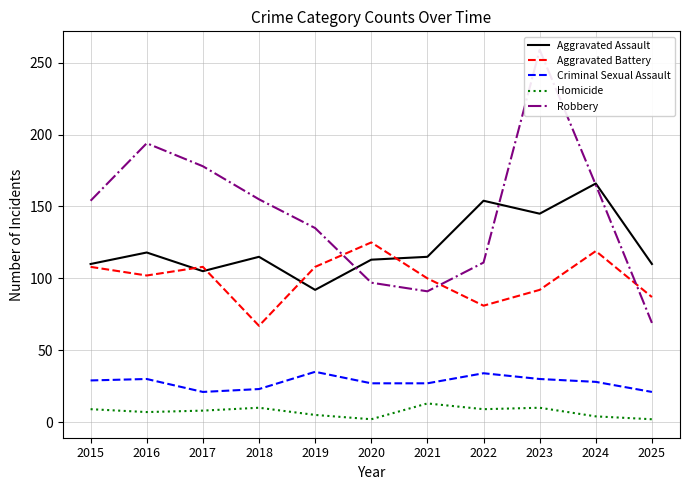

How many times do Aggravated Battery and Aggravated Assault cross each other?

4